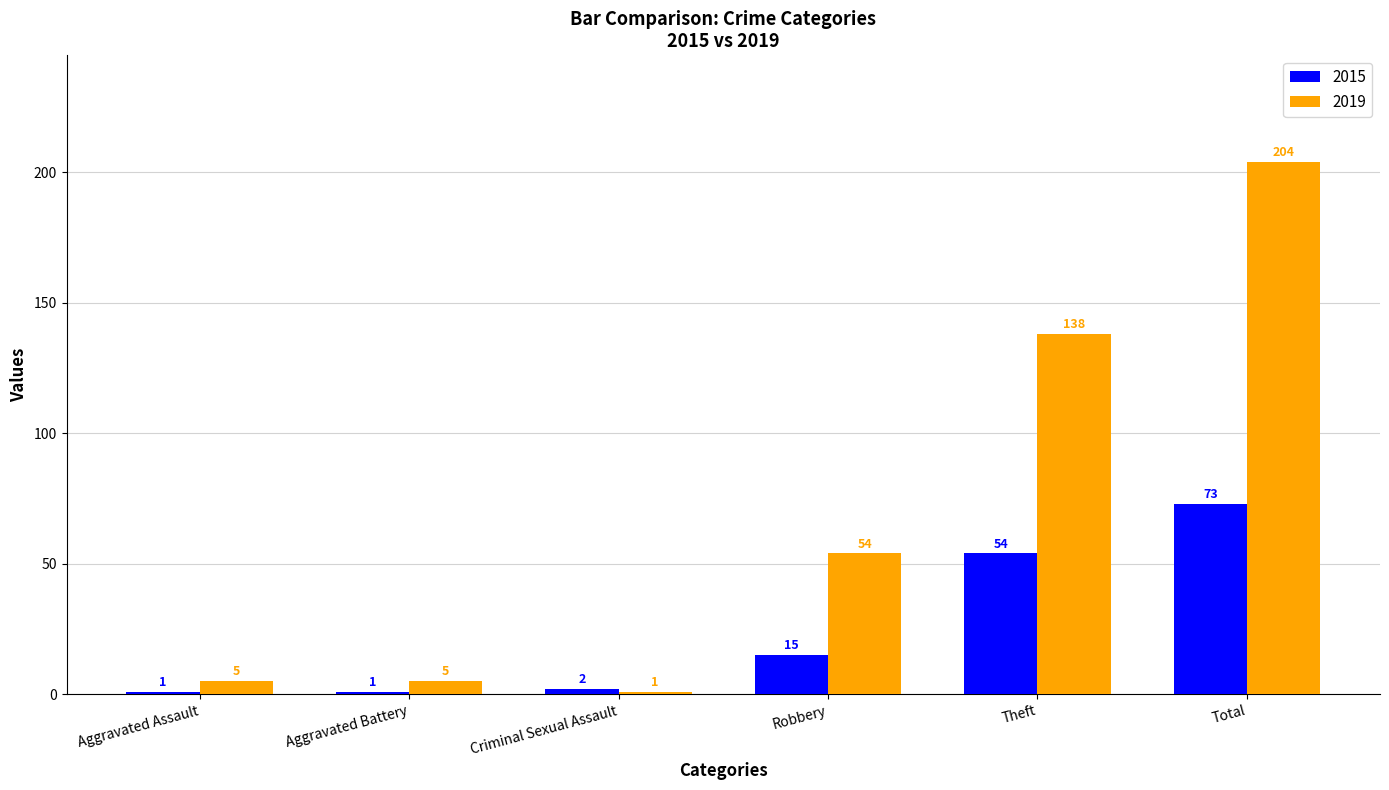

What is the difference between the maximum and minimum values in the 2019 series?

203